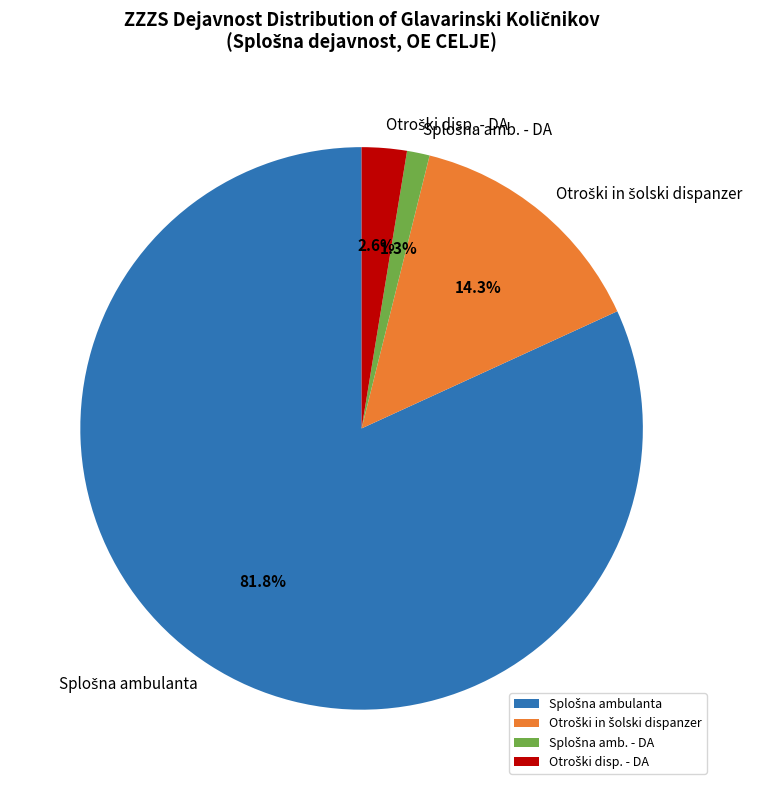

Count the number of slices in the pie.

4